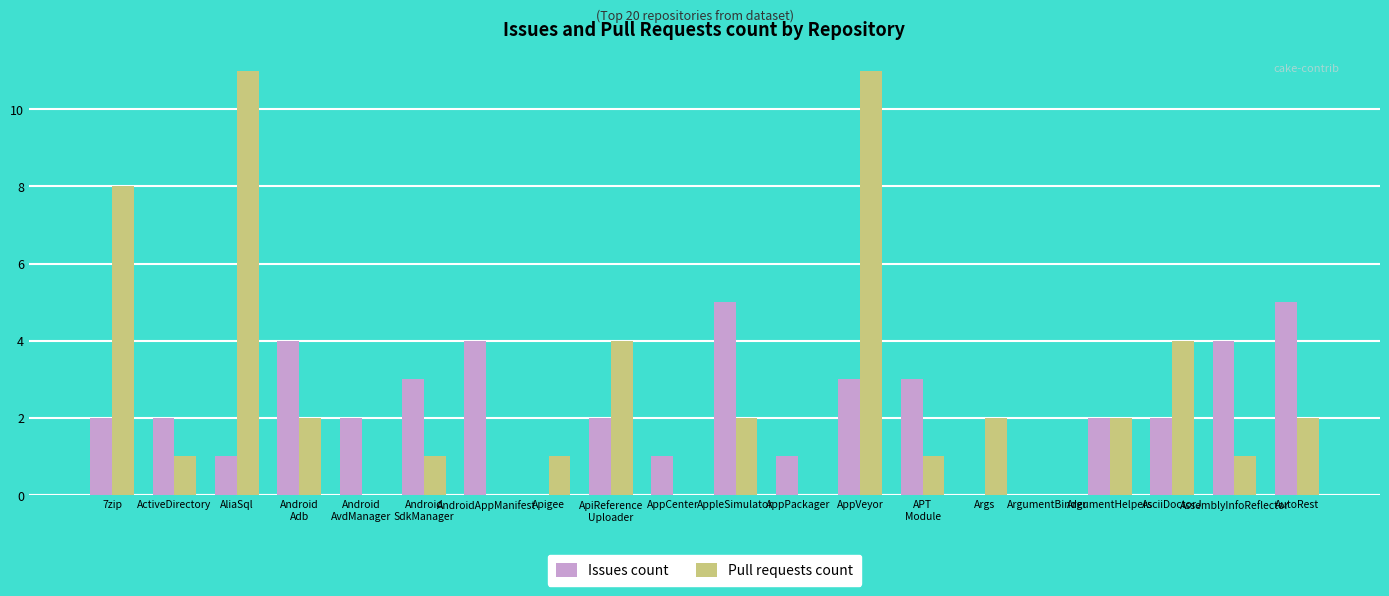

At which category is the sum across all series the highest?

AppVeyor